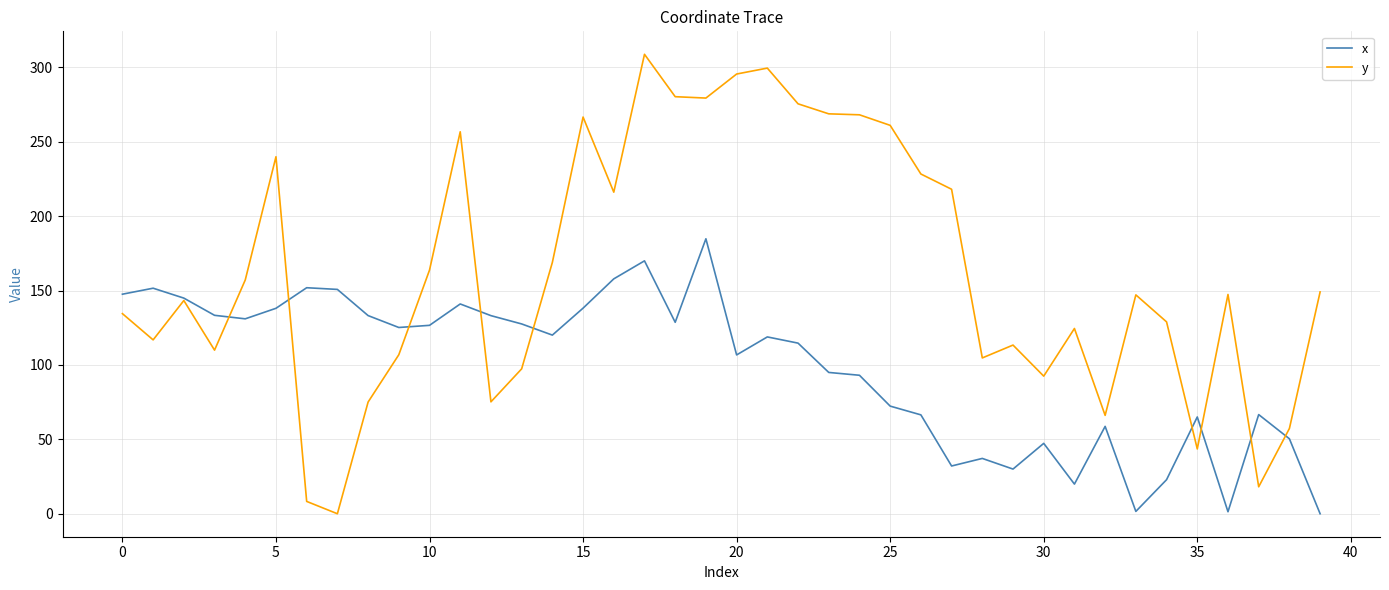

Which series has the largest total across all categories?

y